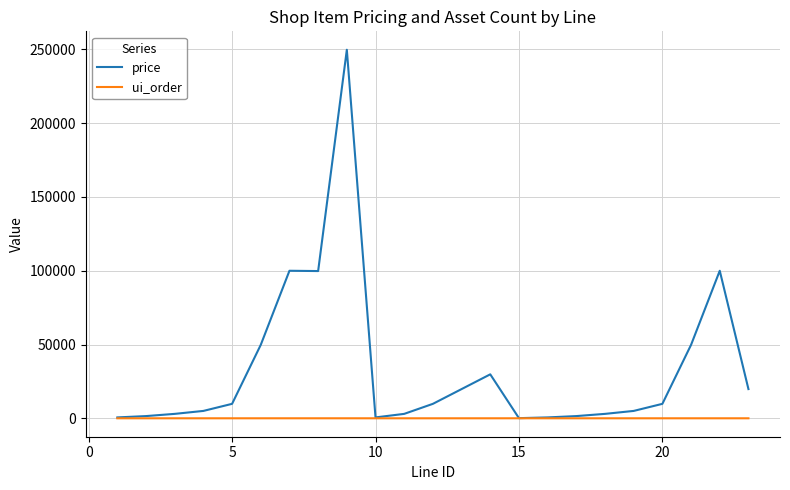

Does the chart have visible grid lines?

Yes